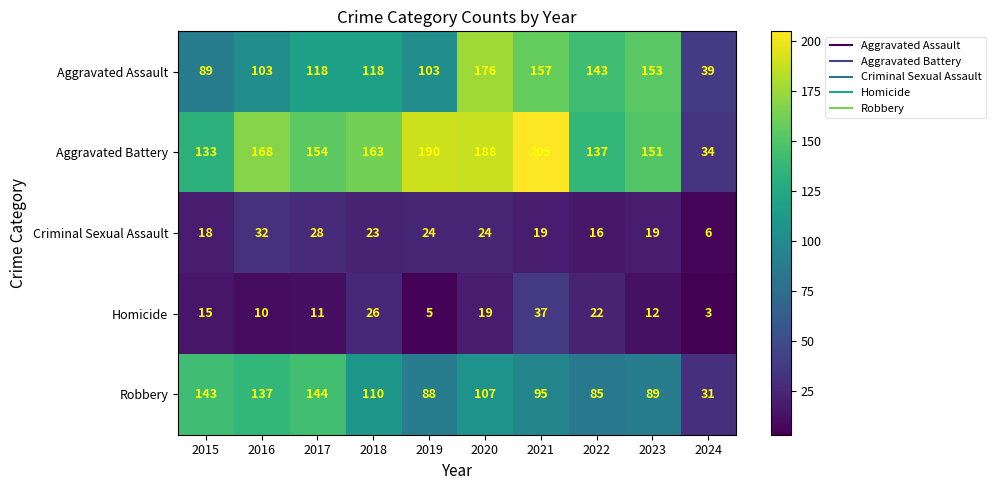

What is the total value across all series at 2024?

113